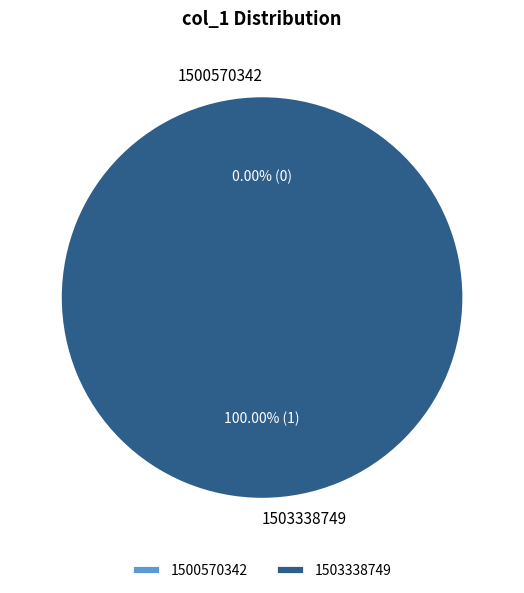

To the nearest percent, what is the average slice percentage?

50%